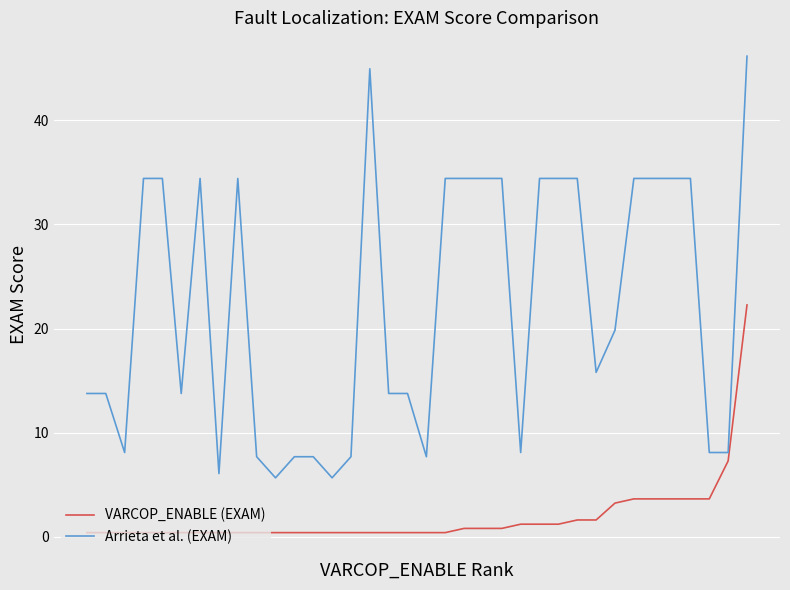

Which series has the largest total across all categories?

Arrieta et al. (EXAM)